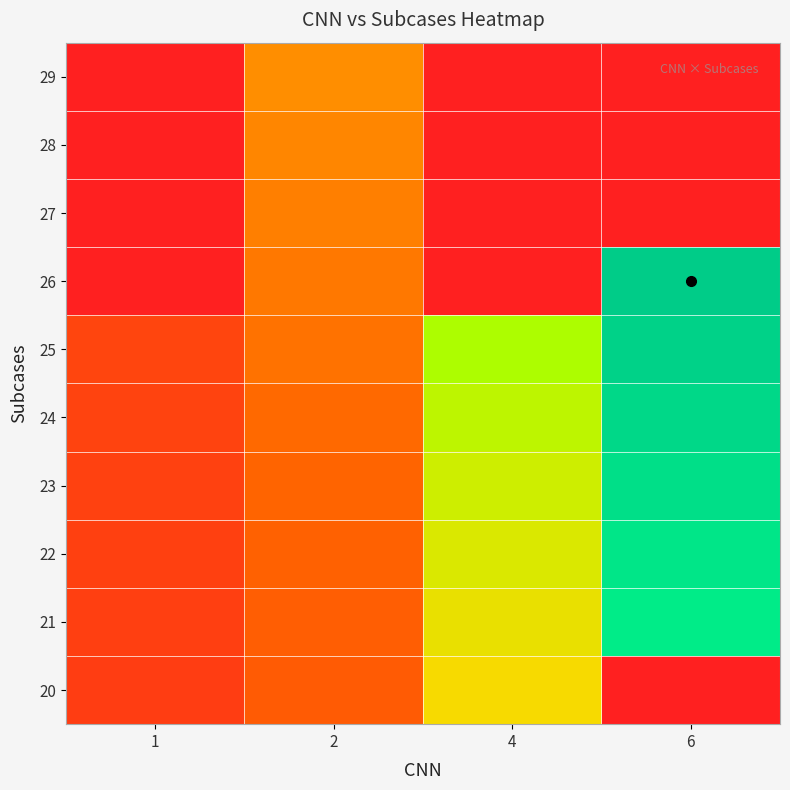

How many data points does each series have?

4